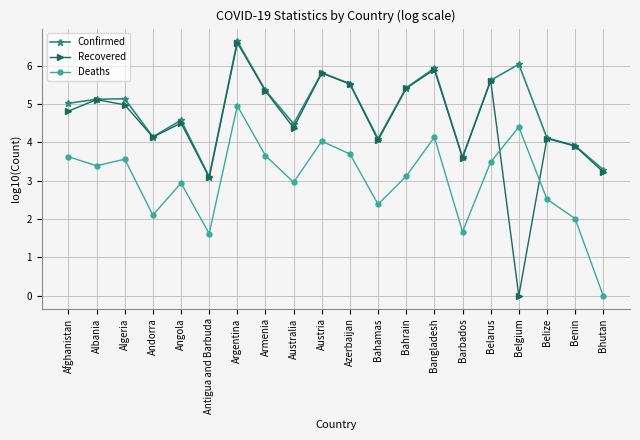

Count the number of categories in the chart.

20